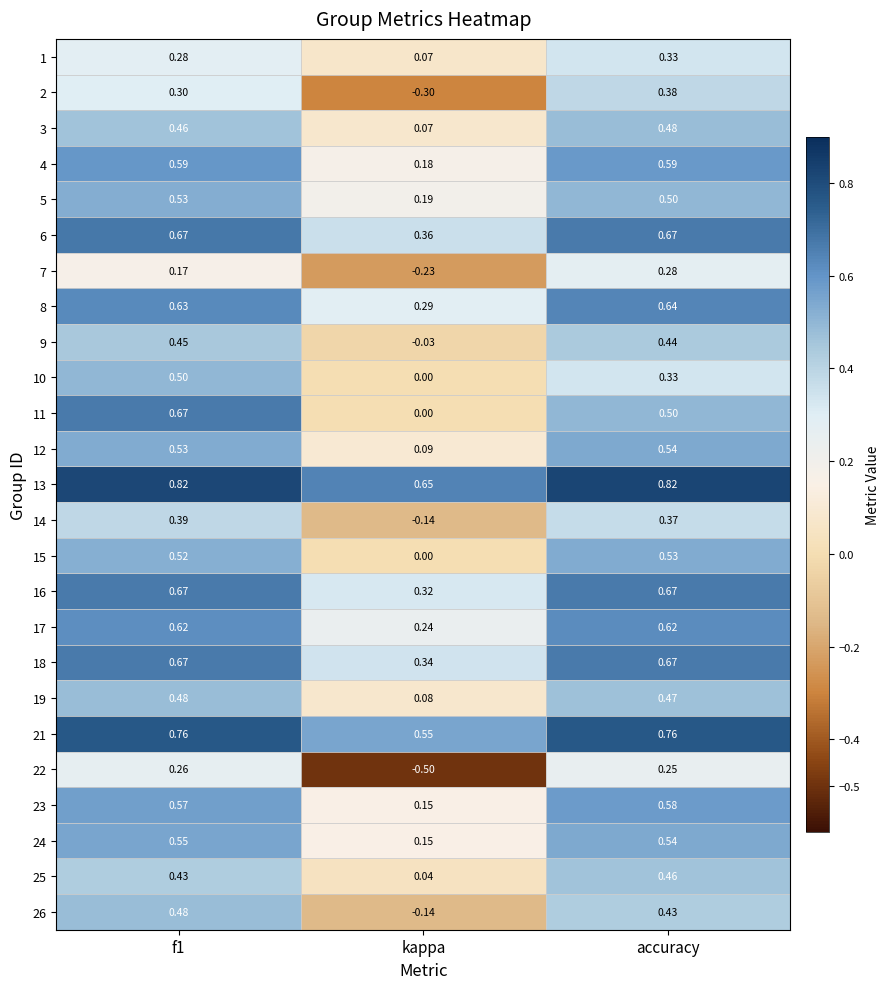

Between kappa and accuracy, which series saw the biggest shift?

22